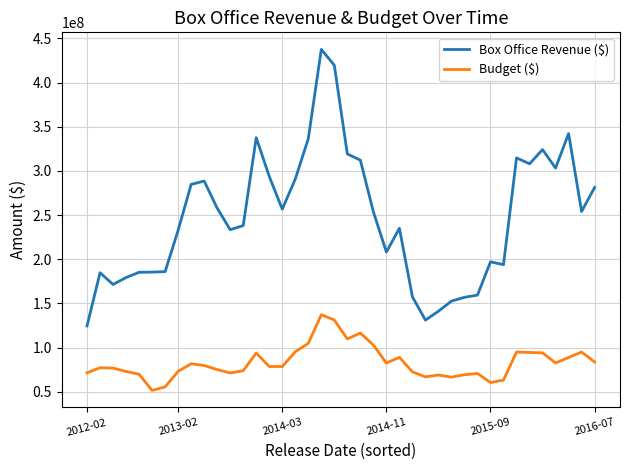

What is the difference between the second highest and second lowest values in the Box Office Revenue ($) series?

288385714.3